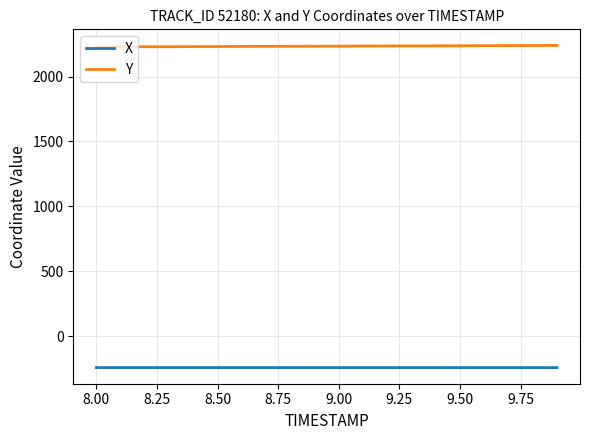

Rank the series by their average value, from lowest to highest.

X, Y